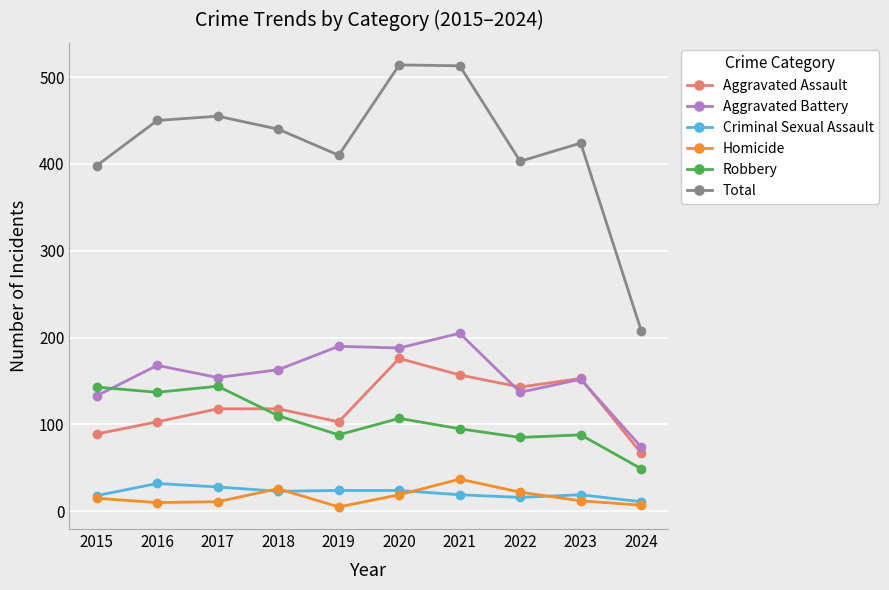

The Robbery series shows 43 at 2015. True or false?

False